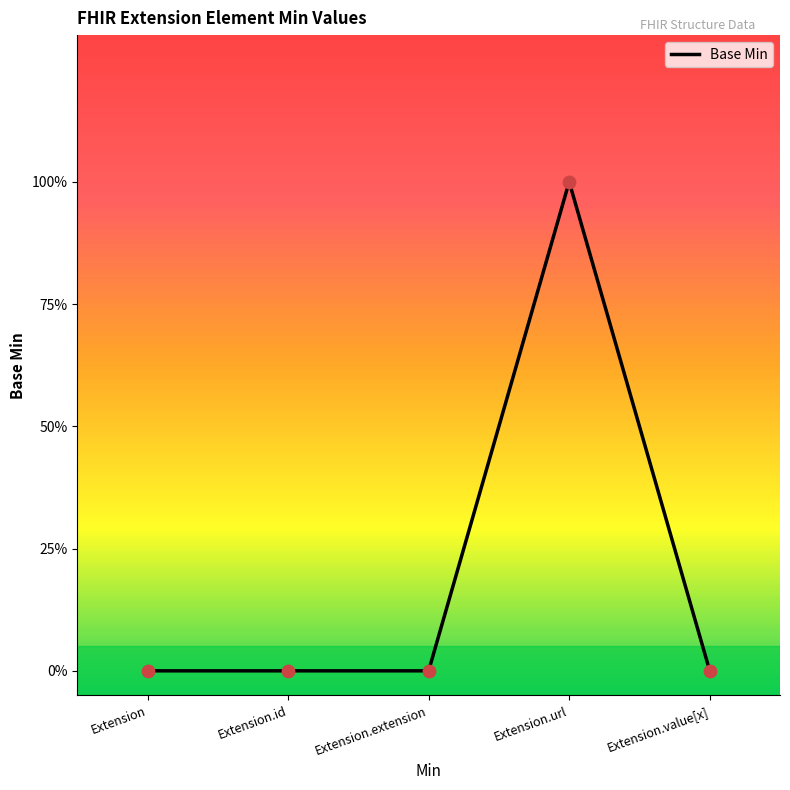

Which has a higher value, Extension or Extension.url?

Extension.url